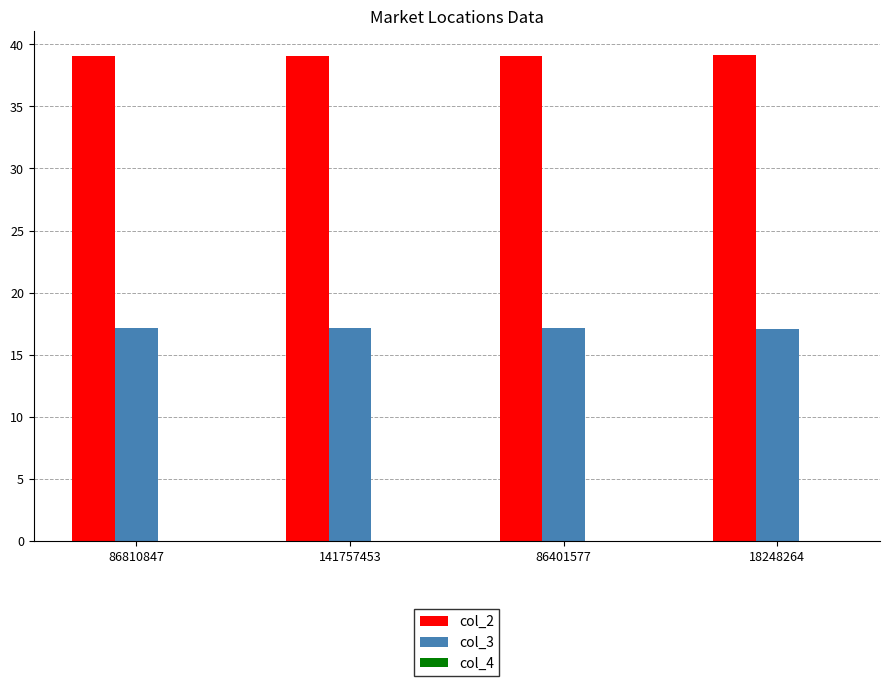

What is the greatest value displayed?

39.1